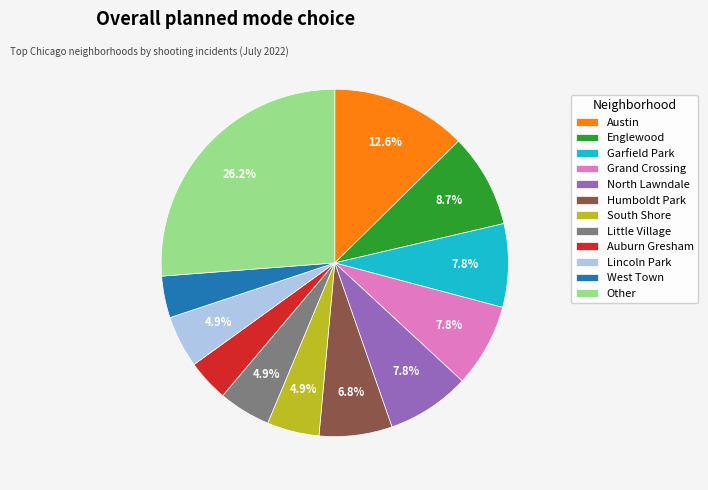

Which slice is the largest?

Other